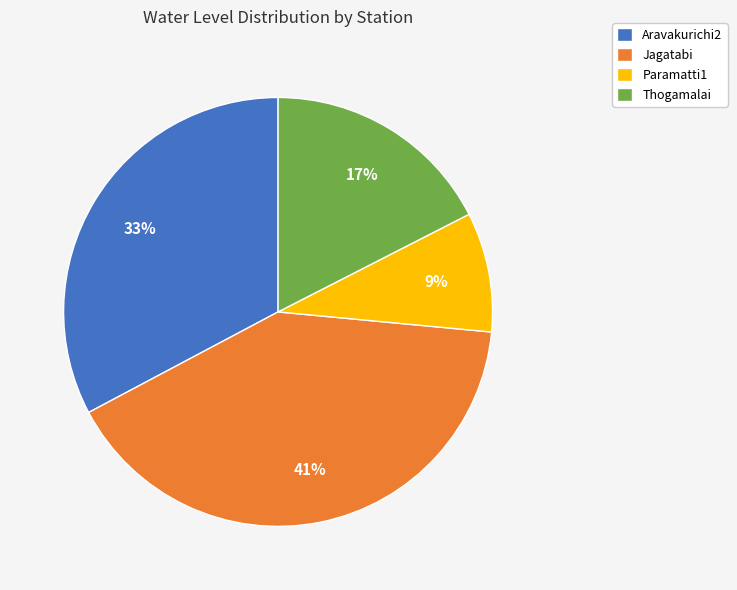

Is it true that Aravakurichi2 is 21% of the pie?

False